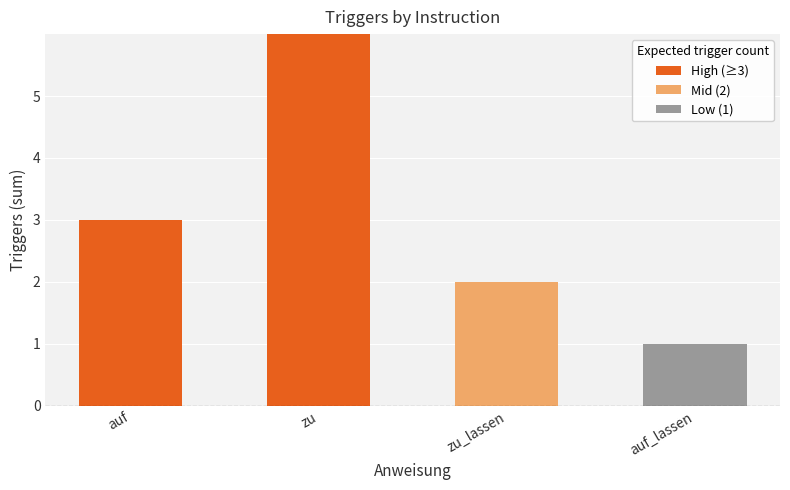

Which label corresponds to the smallest value in the chart?

auf_lassen